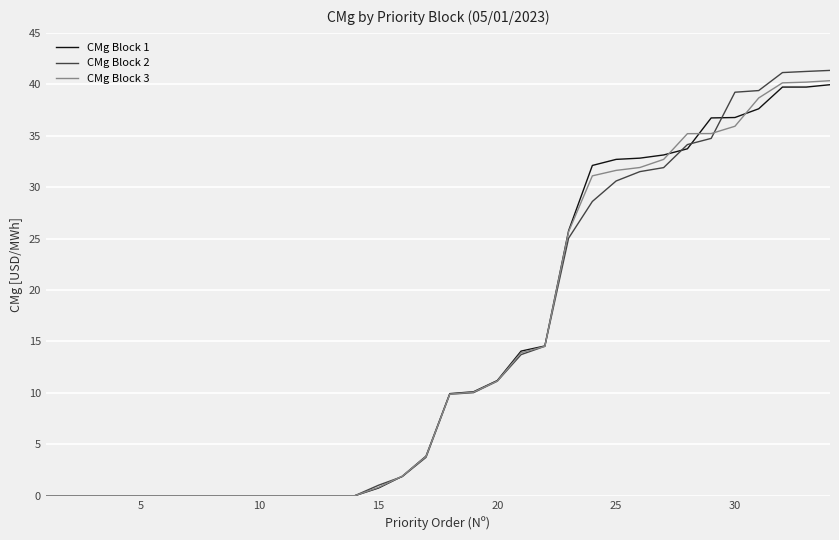

What are all the series names shown in the legend?

CMg Block 1, CMg Block 2, CMg Block 3